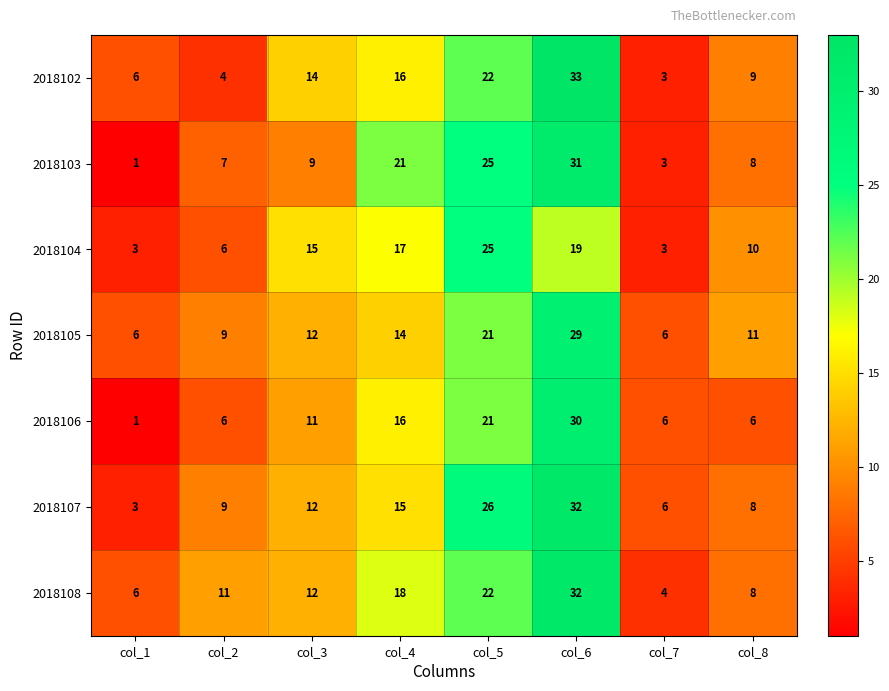

What is the difference between the highest and lowest values at col_5?

5